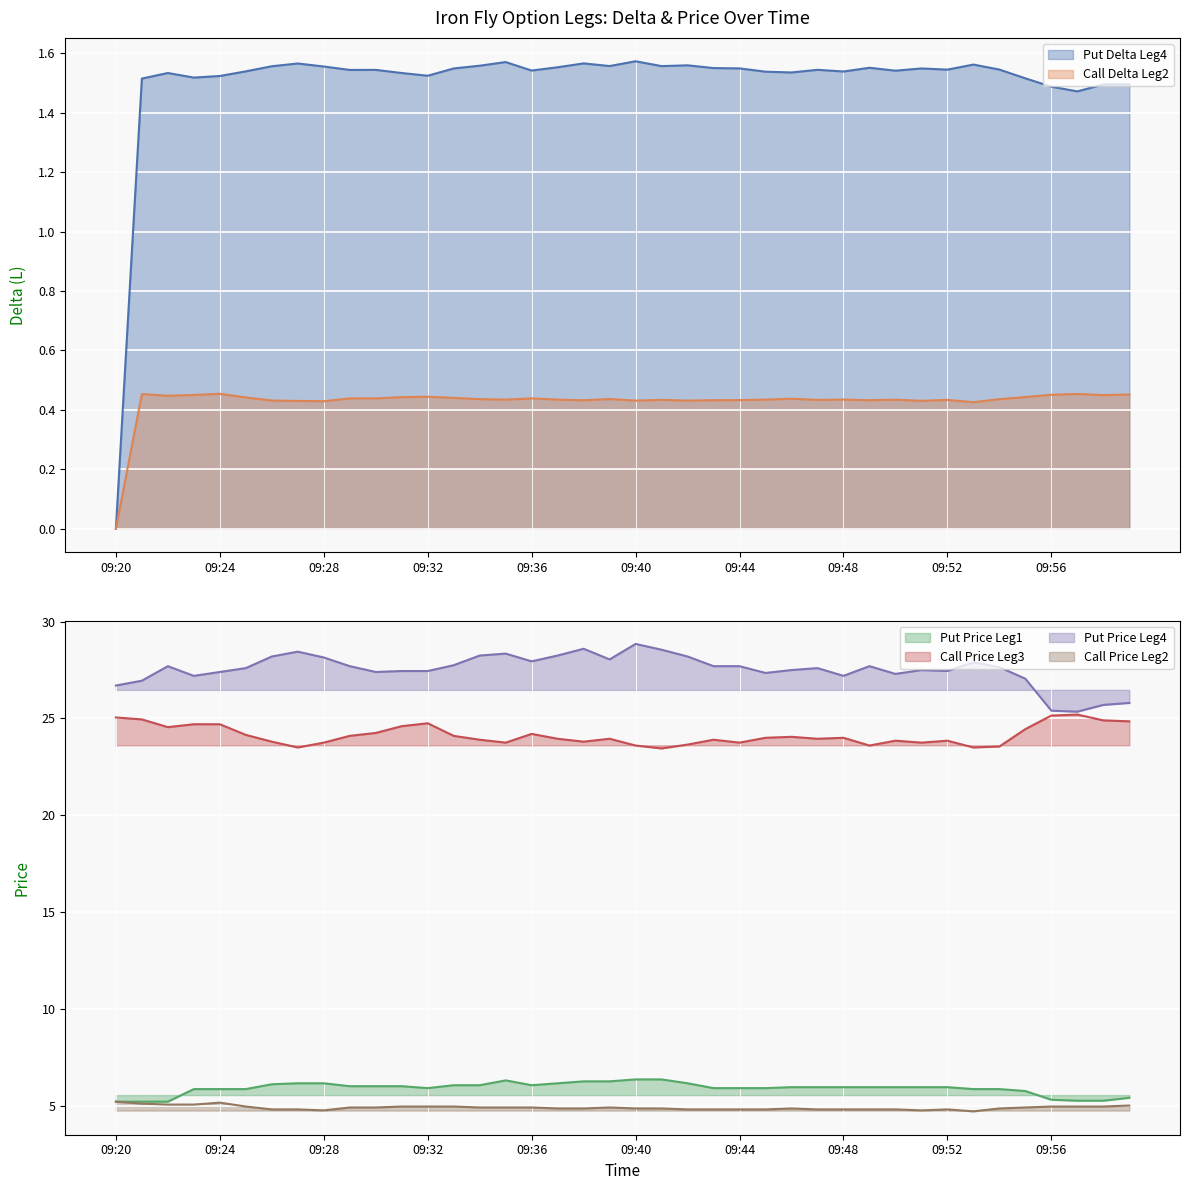

What is the sum of the Call Price Leg3 (line) values at 09:48 and 09:20?

48.5